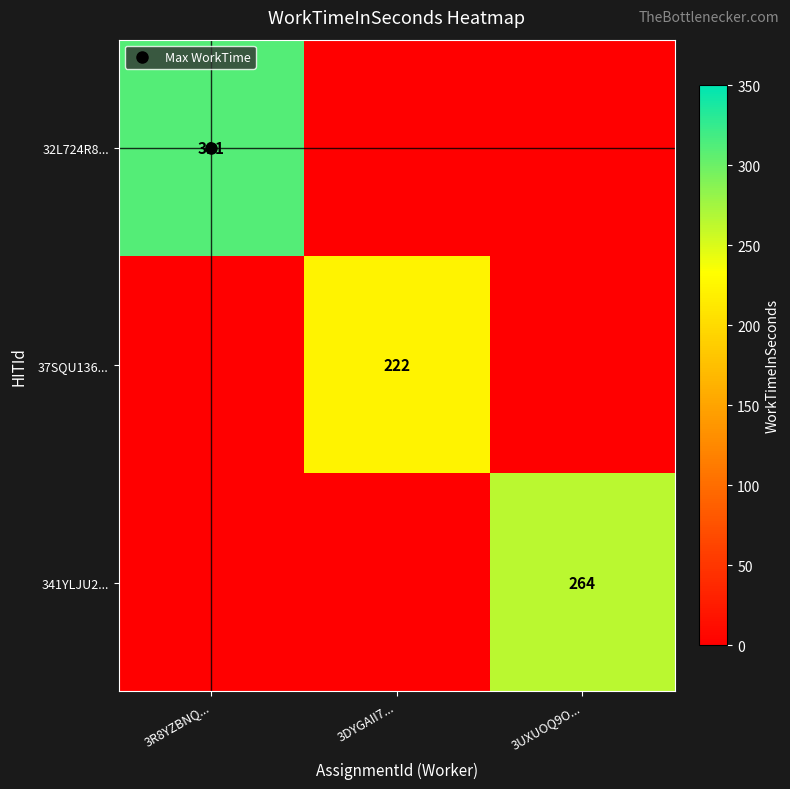

Is it true that 341YLJU2... equals 0 at 3DYGAII7...?

True